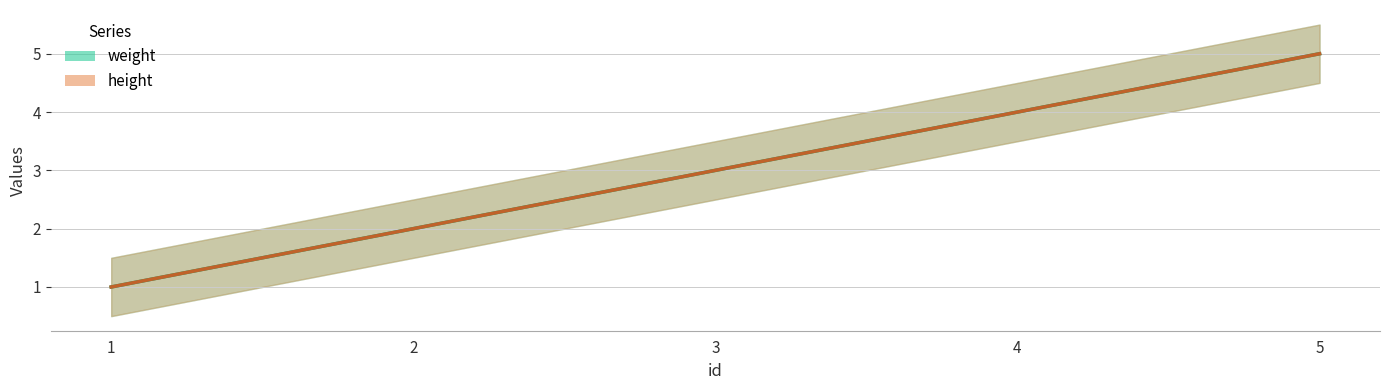

True or false: weight and height cross at least once.

False